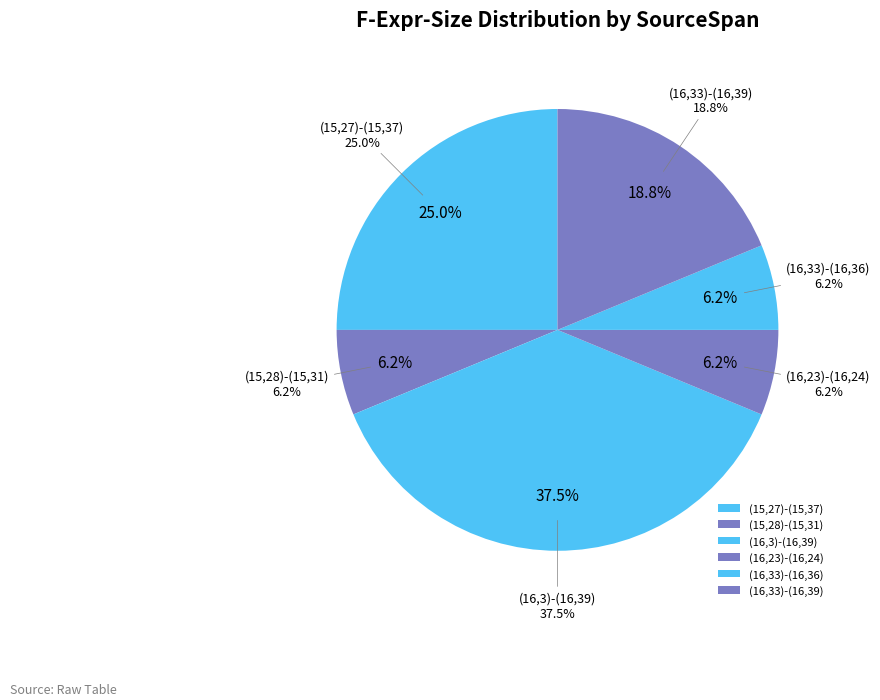

What is the largest slice in the pie chart?

(16,3)-(16,39)